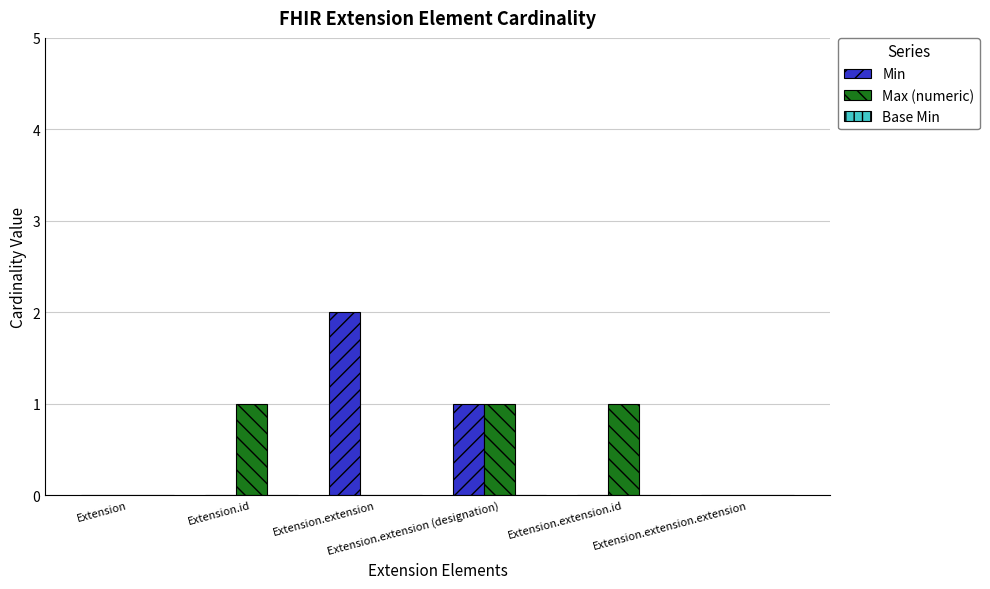

True or false: Min has a value of -1 at Extension.id.

False